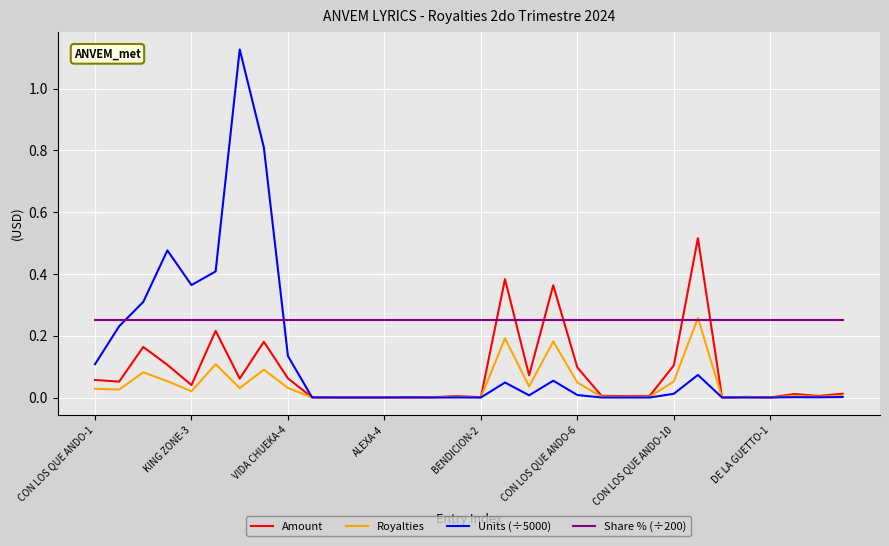

Which series has the widest spread of values?

Units (÷5000)